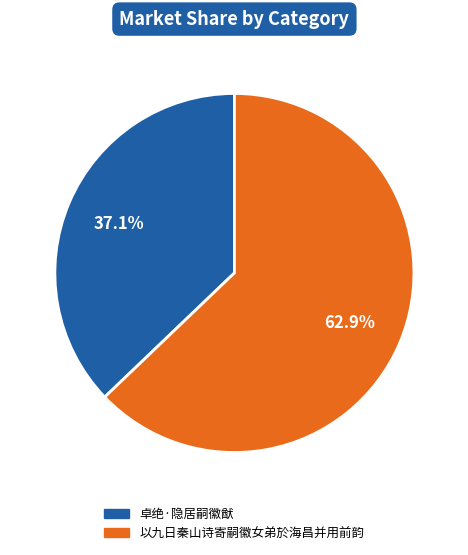

To the nearest percent, what is the combined percentage of 卓绝·隐居嗣徽猷 and 以九日秦山诗寄嗣徽女弟於海昌并用前韵?

100%